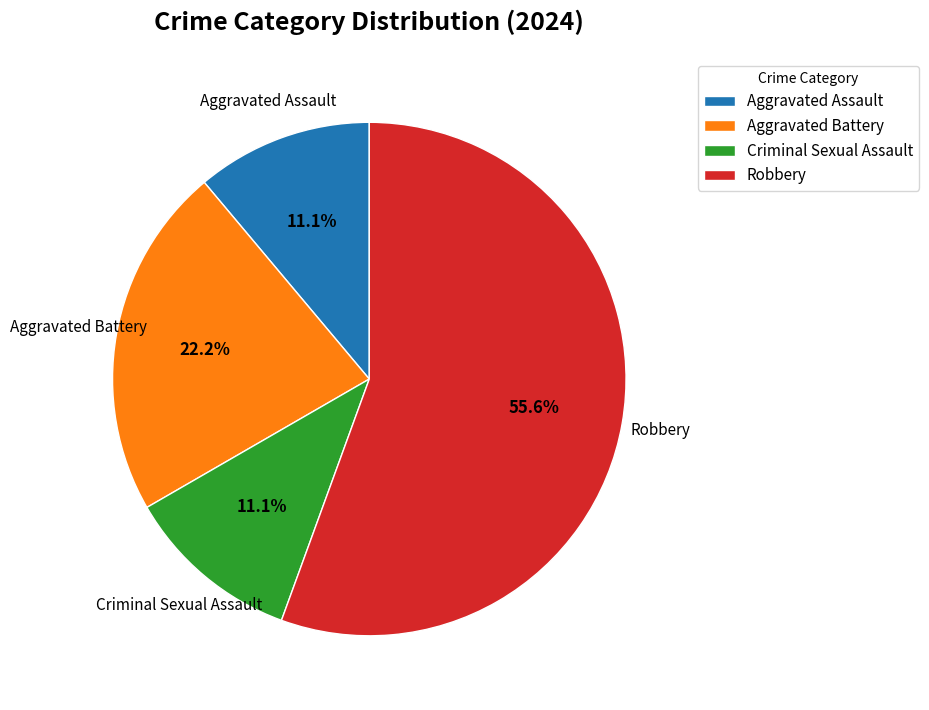

To the nearest percent, what is the difference between the largest and smallest slice percentages?

44%